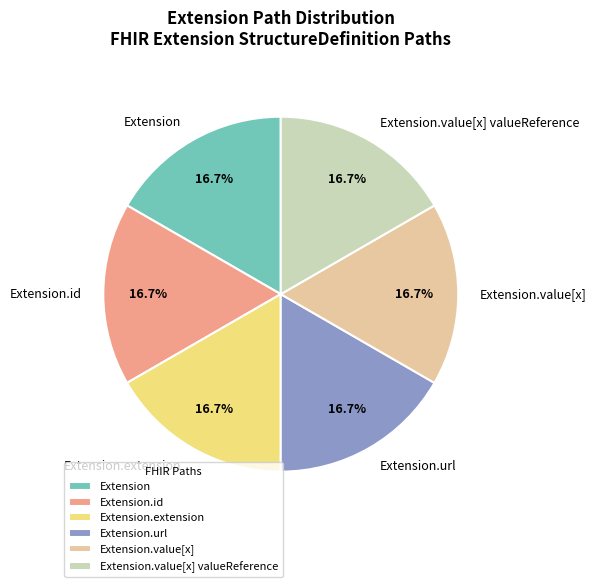

Does Extension.value[x] represent more than half of the total?

No